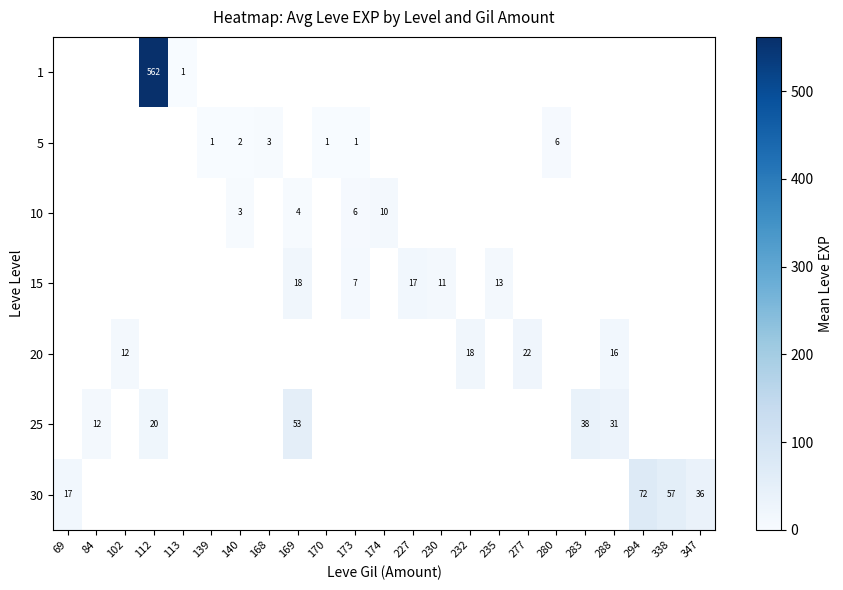

True or false: 10 has a value of 10 at 174.

True